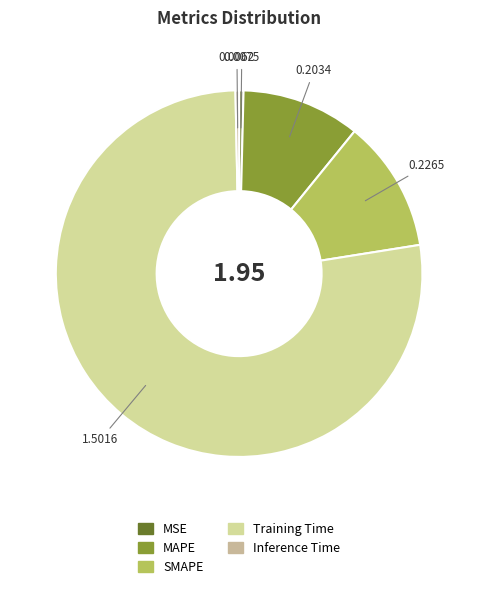

What is the largest slice in the pie chart?

Training Time